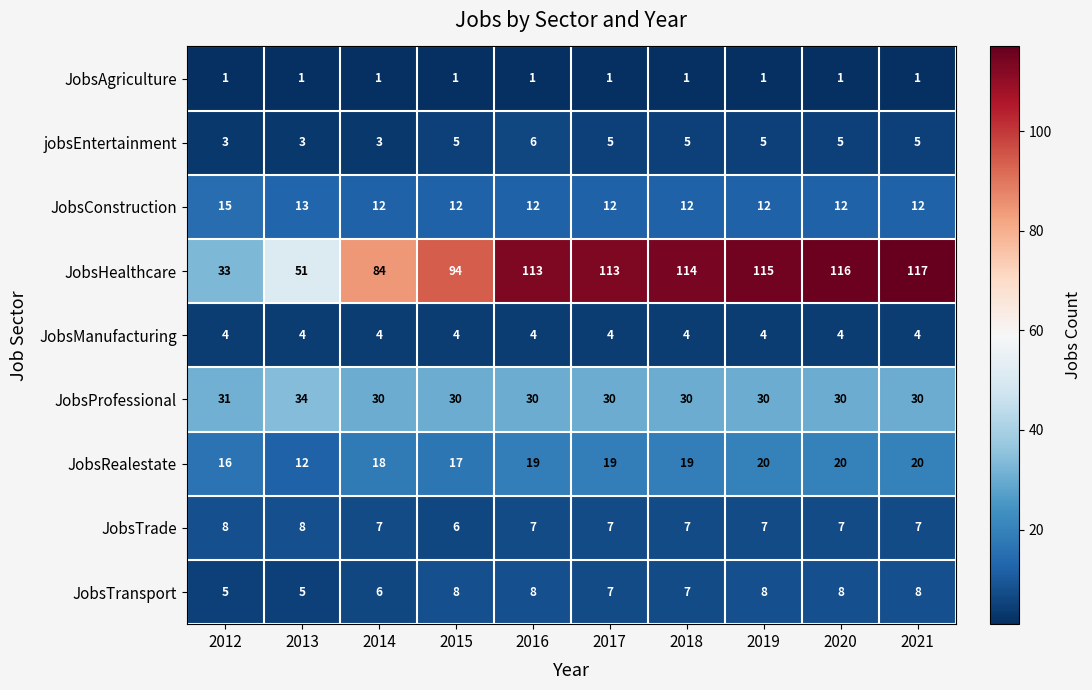

What is the difference between the highest and lowest values at 2019?

114